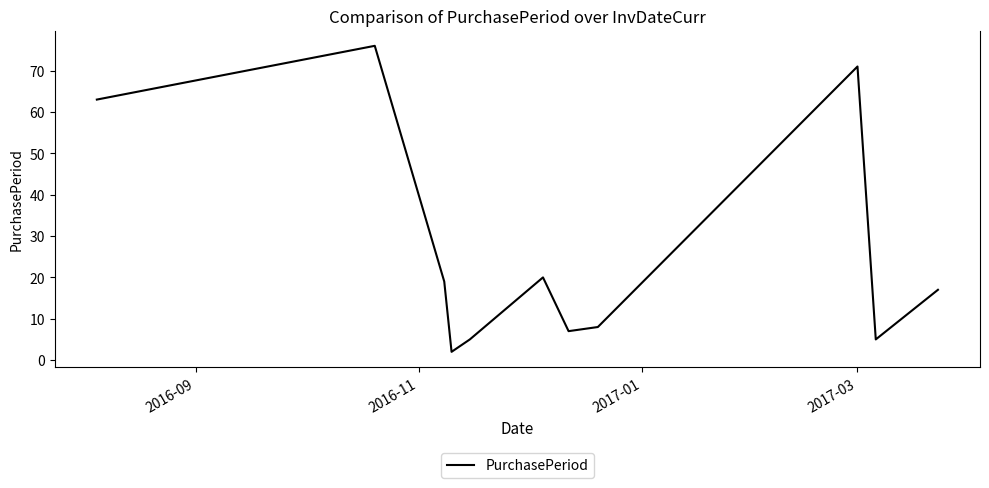

What is the greatest value displayed?

76